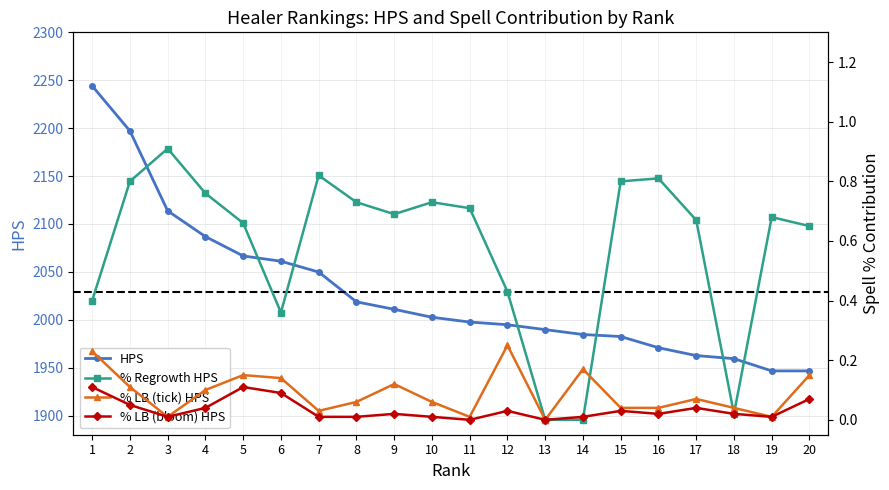

List the labels in order of % LB (bloom) HPS value, largest first.

1, 5, 6, 20, 2, 4, 17, 12, 15, 9, 16, 18, 3, 7, 8, 10, 14, 19, 11, 13